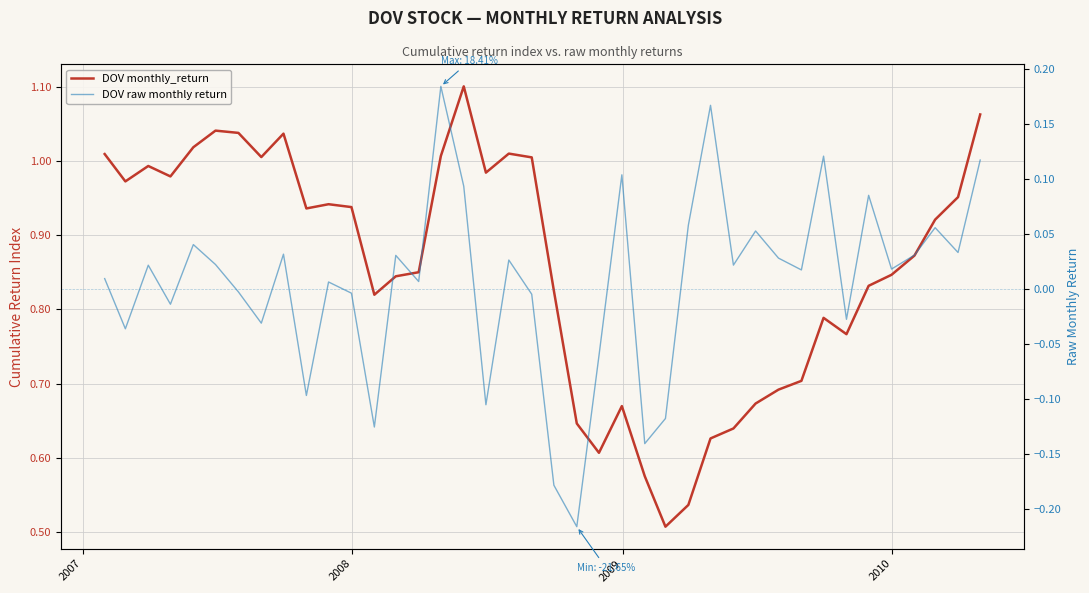

Where is the first local minimum for DOV monthly_return?

2007